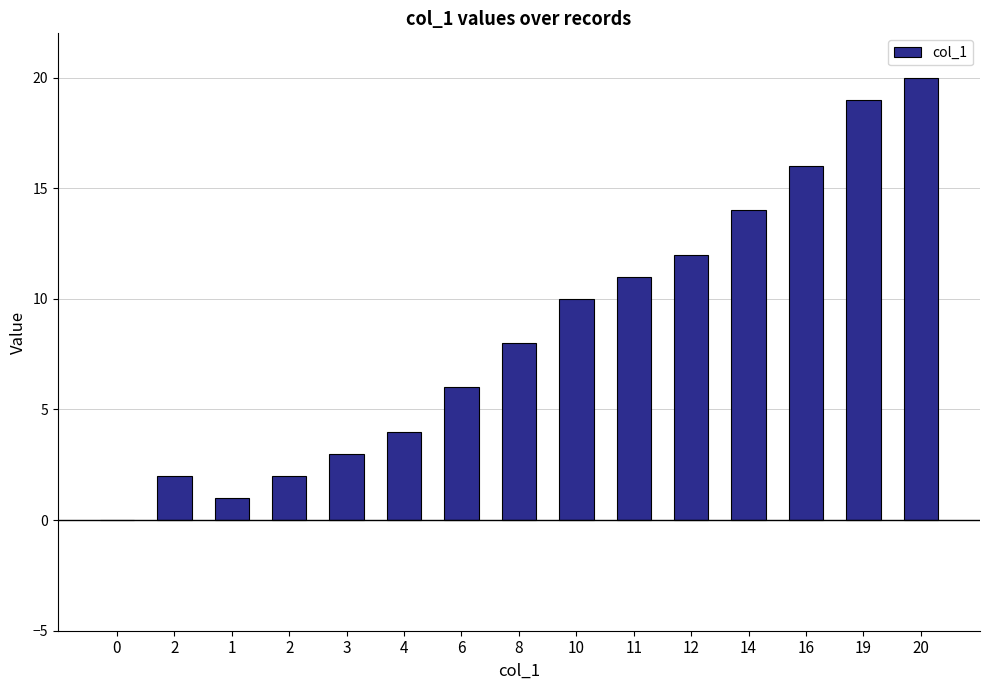

How many series are shown in this chart?

1